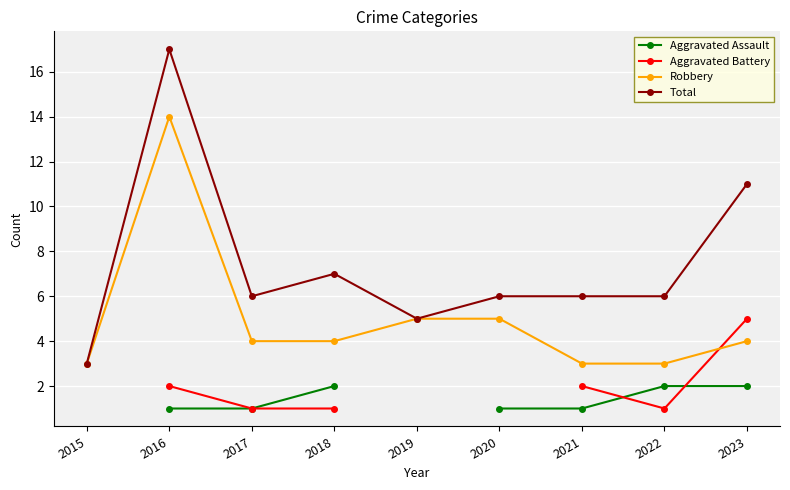

What is the value of the Aggravated Assault point at the 2nd from the left?

1.0